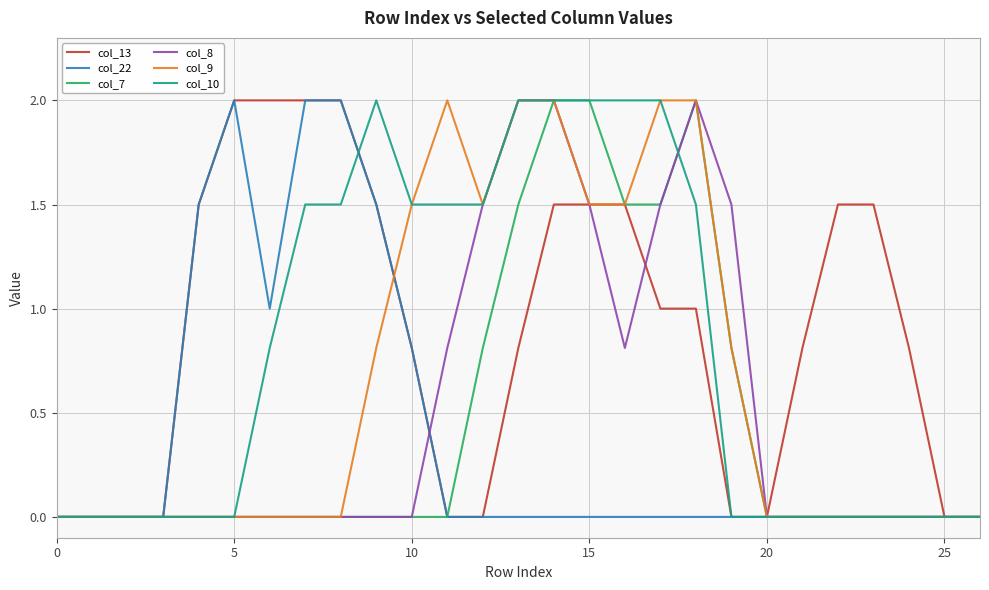

What is the maximum value shown in the chart?

2.0